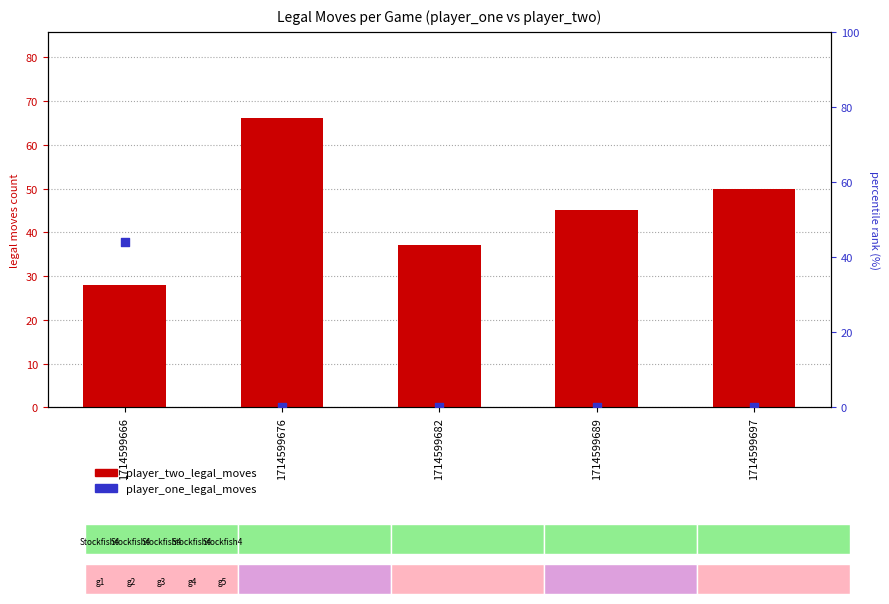

What is the total value across all series at 1714599682?

37.0